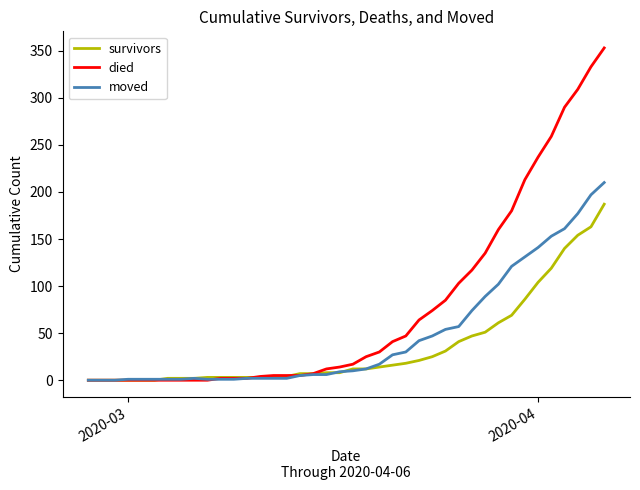

Rank the series by their maximum value, from highest to lowest.

died, moved, survivors